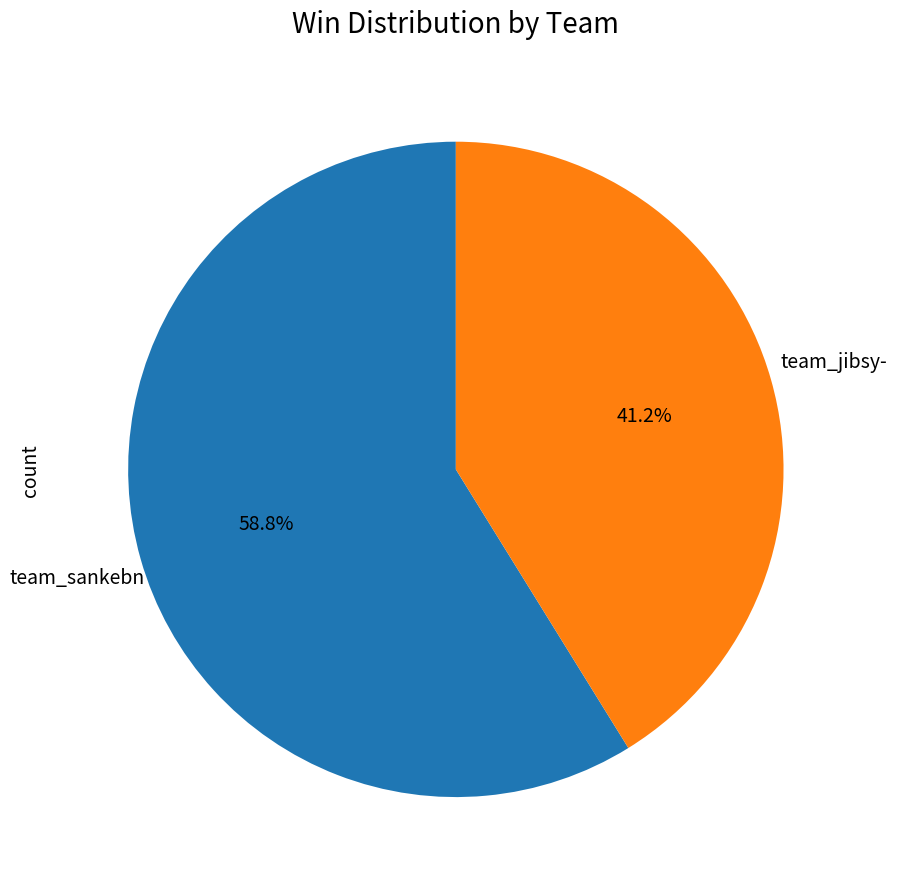

Count the number of slices in the pie.

2